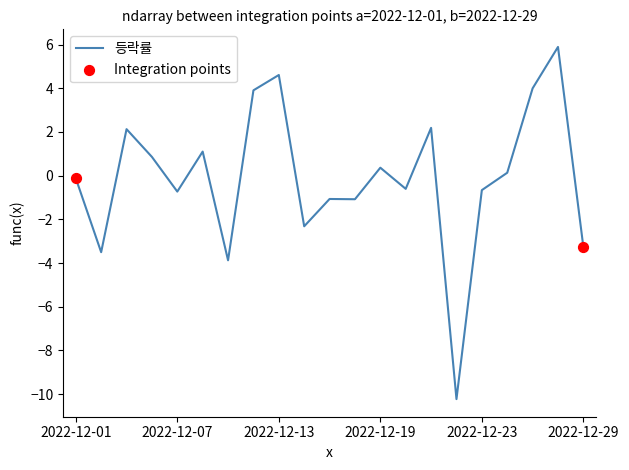

What is the maximum value shown in the chart?

5.9